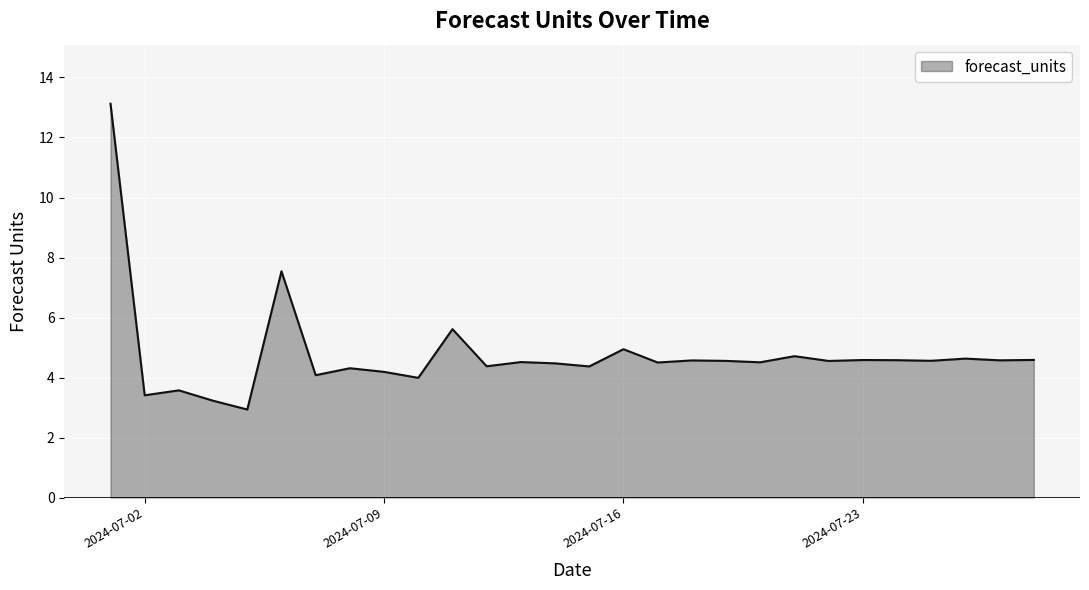

True or false: the data has more than 0 interior local peaks.

True